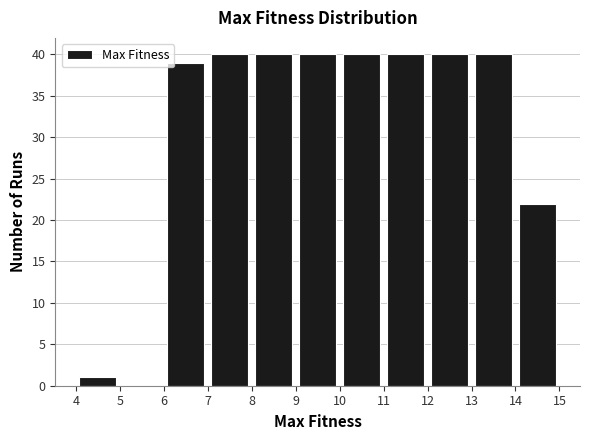

Reading left to right, list every bar in this chart as the range it spans on the x-axis followed by its height. The values are not printed on the chart, so give them approximately, as read against the axis.

4 to 5: 1
5 to 6: 0
6 to 7: 39
7 to 8: 40
8 to 9: 40
9 to 10: 40
10 to 11: 40
11 to 12: 40
12 to 13: 40
13 to 14: 40
14 to 15: 22